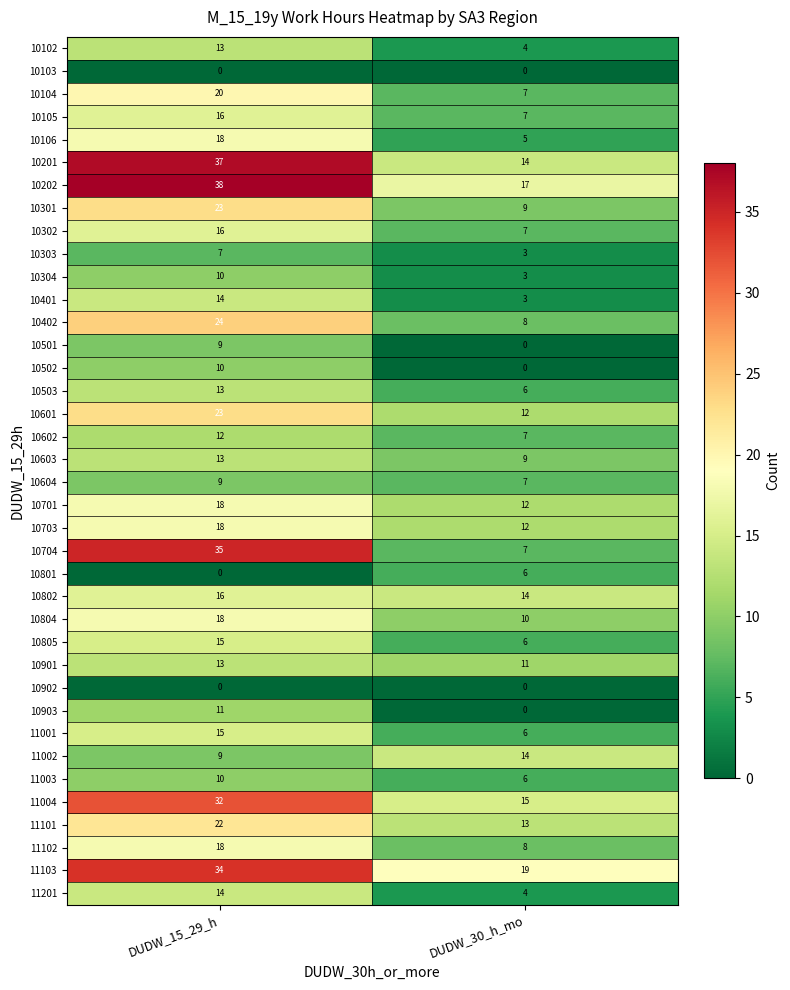

Count the number of categories in the chart.

2